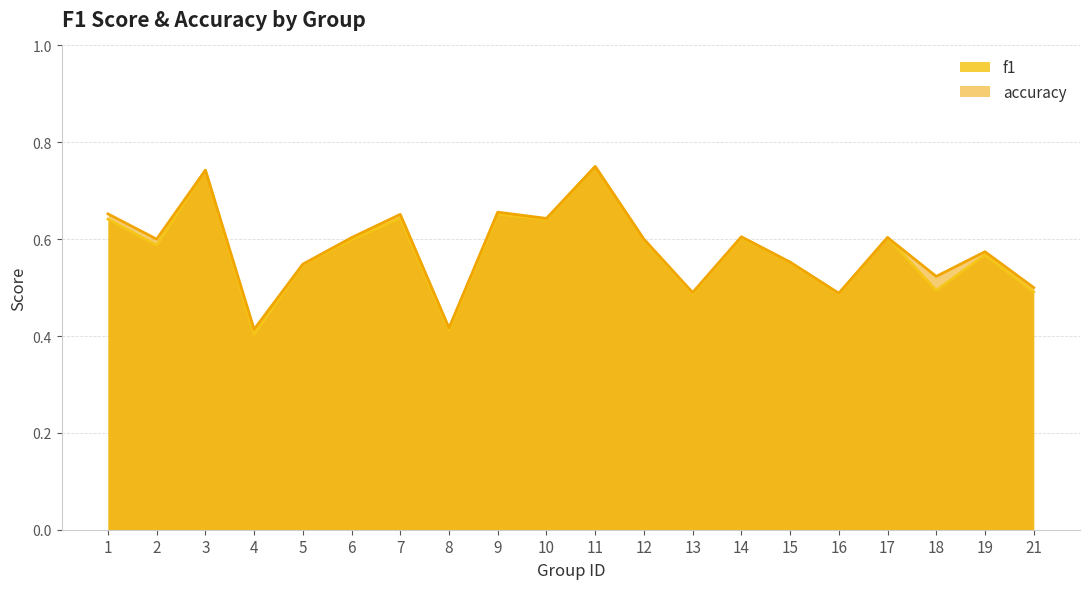

What are all the series names shown in the legend?

f1, accuracy